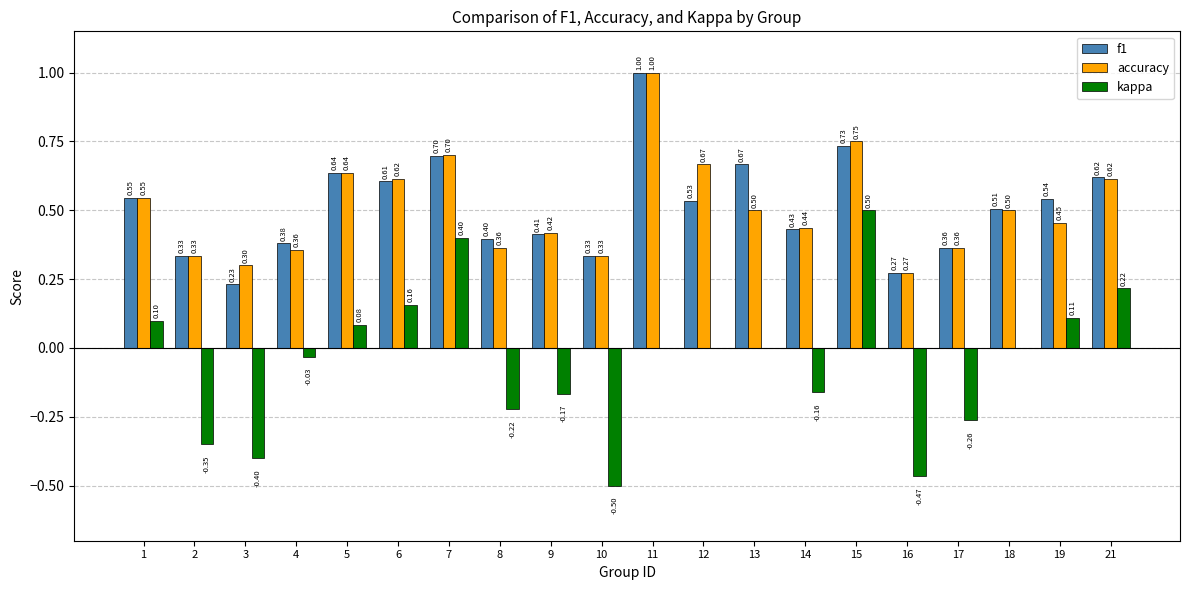

Where is f1 nearest to the value 0?

3